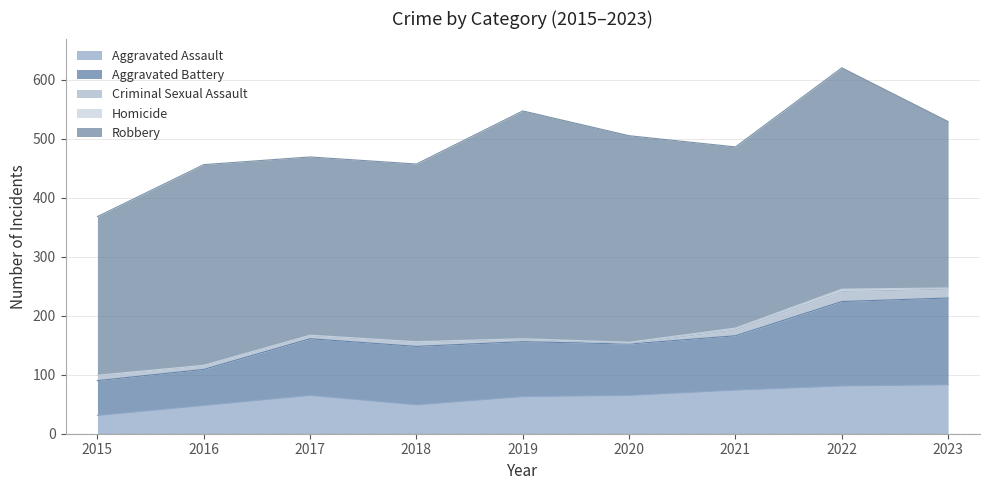

What are all the series names shown in the legend?

Aggravated Assault, Aggravated Battery, Criminal Sexual Assault, Homicide, Robbery